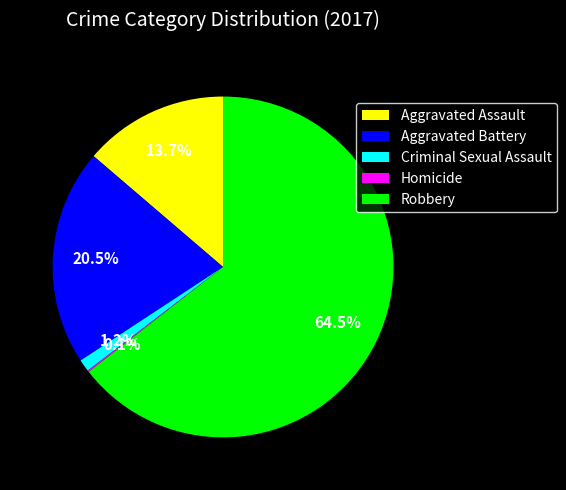

Between Aggravated Assault and Robbery, which is larger?

Robbery